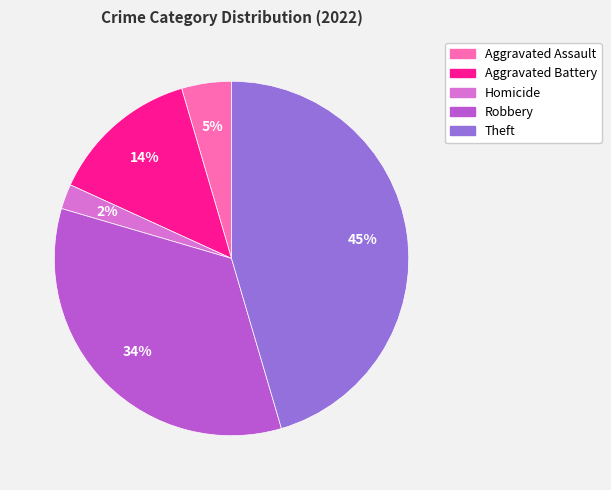

To the nearest percent, what is the difference between the largest and smallest slice percentages?

43%